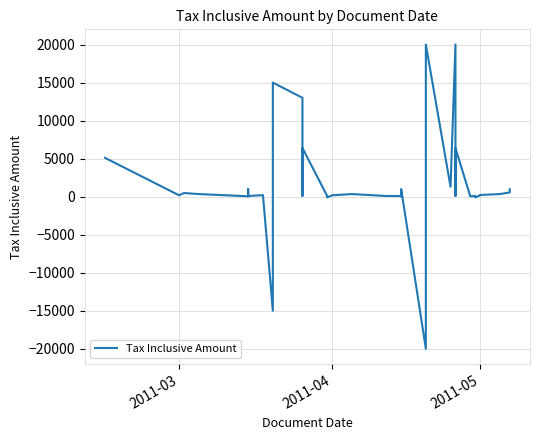

How many values exceed 220?

17